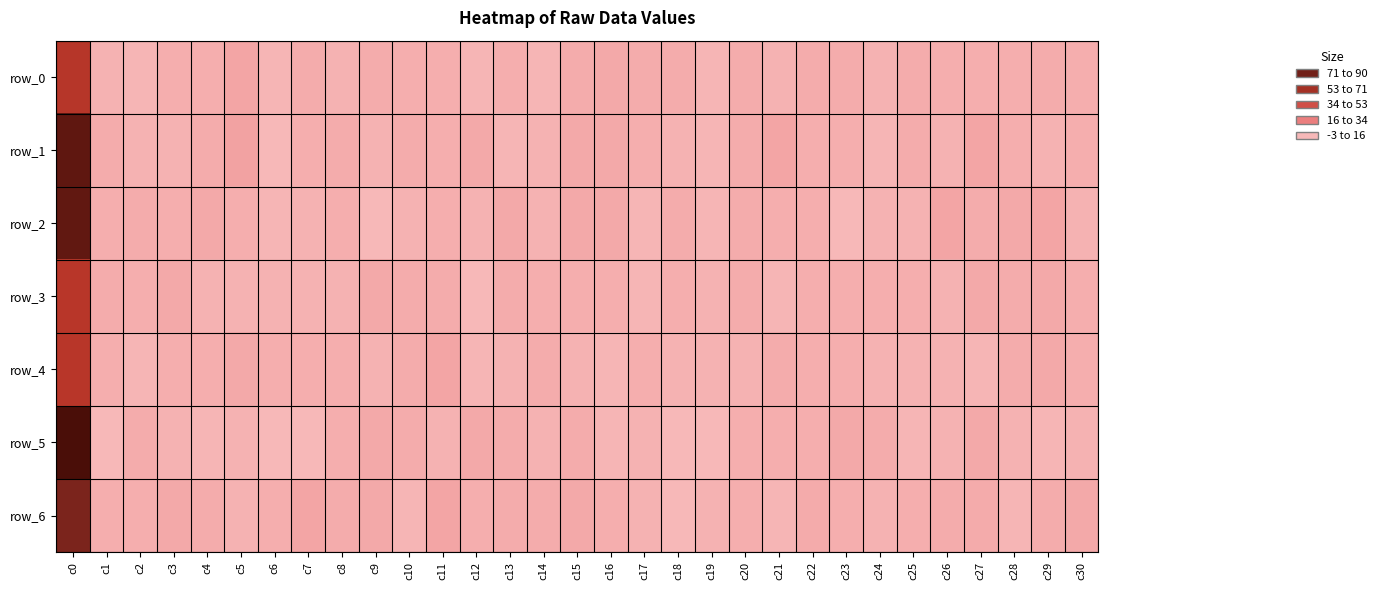

How many series are shown in this chart?

7